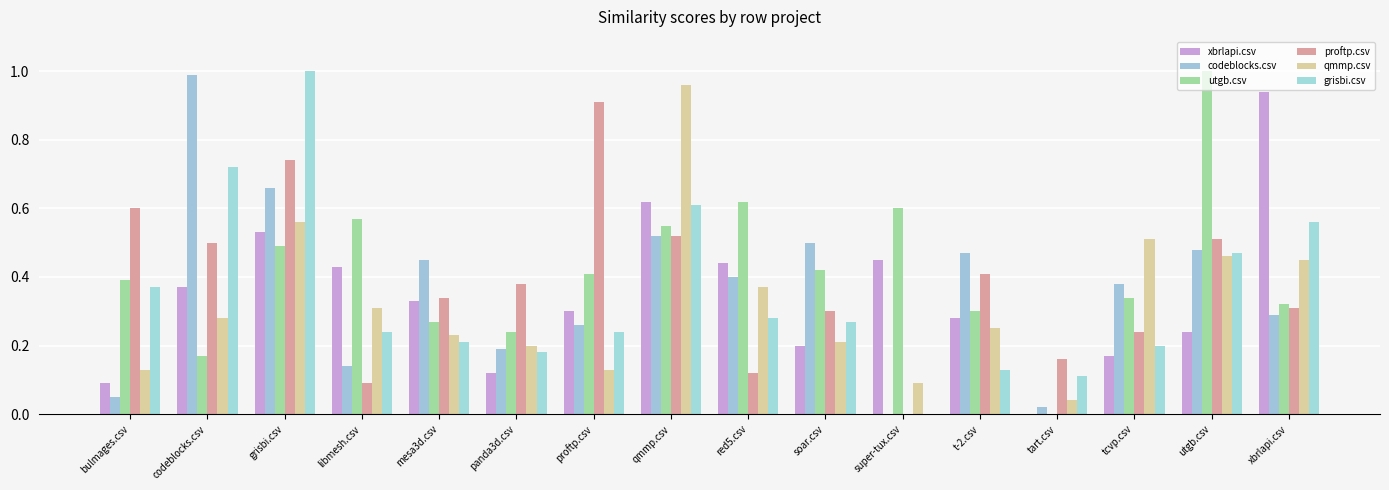

The value of proftp.csv at t-2.csv is 0.4. True or false?

True